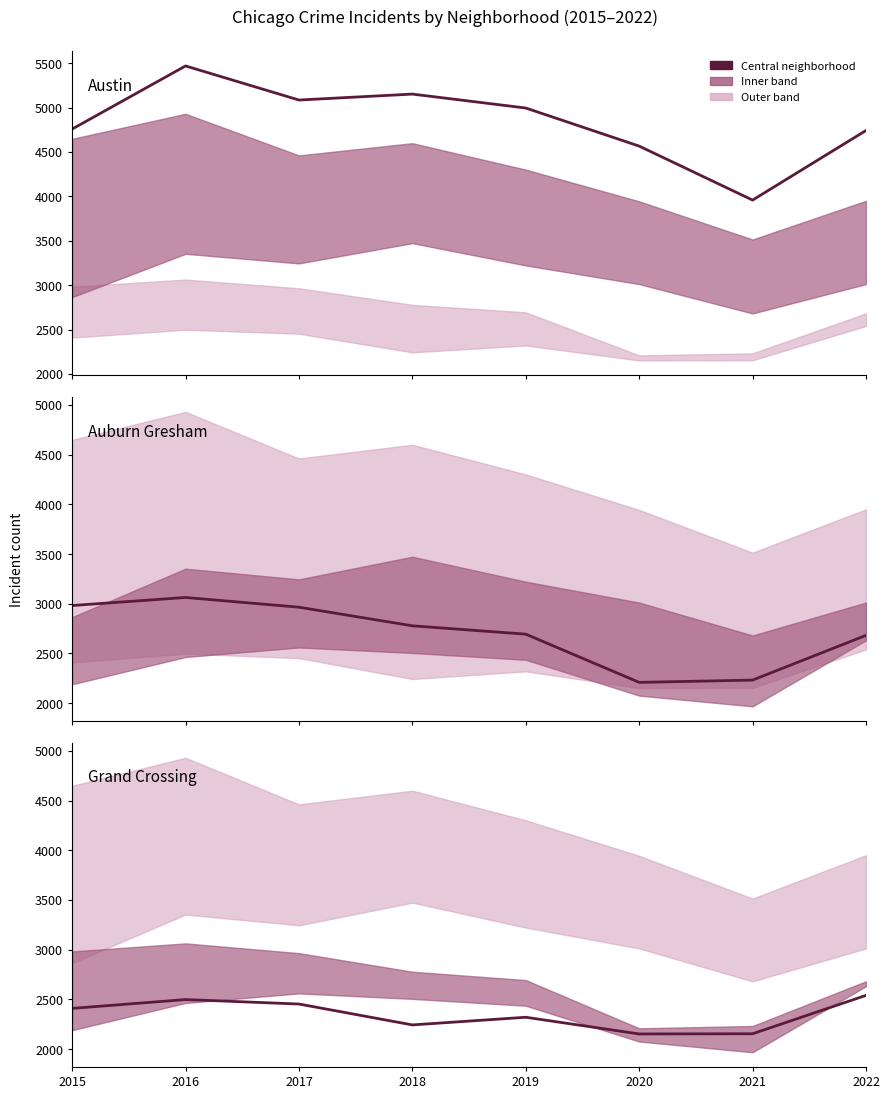

Reading left to right, transcribe all the data shown in this chart.

Austin: 2015=4758	2016=5469	2017=5085	2018=5152	2019=4995	2020=4566	2021=3958	2022=4742
Auburn Gresham: 2015=2982	2016=3063	2017=2965	2018=2778	2019=2694	2020=2209	2021=2232	2022=2682
Grand Crossing: 2015=2409	2016=2498	2017=2453	2018=2243	2019=2320	2020=2152	2021=2154	2022=2540